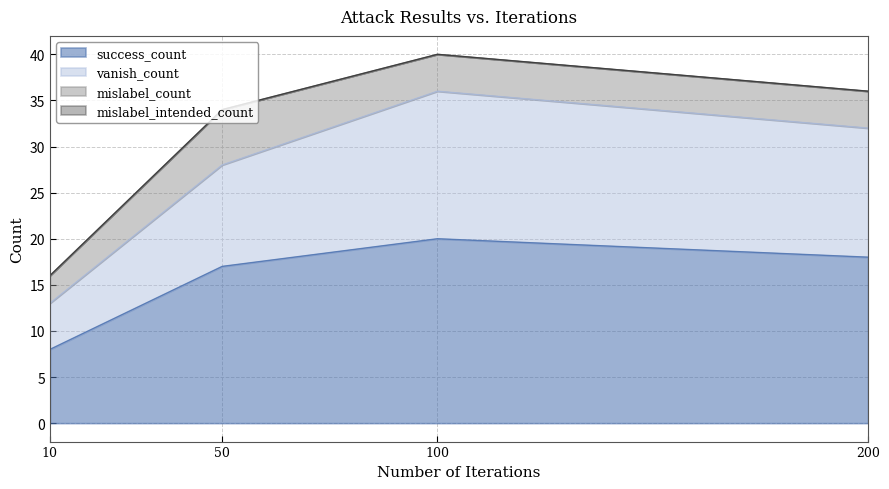

What is the maximum value for success_count?

20